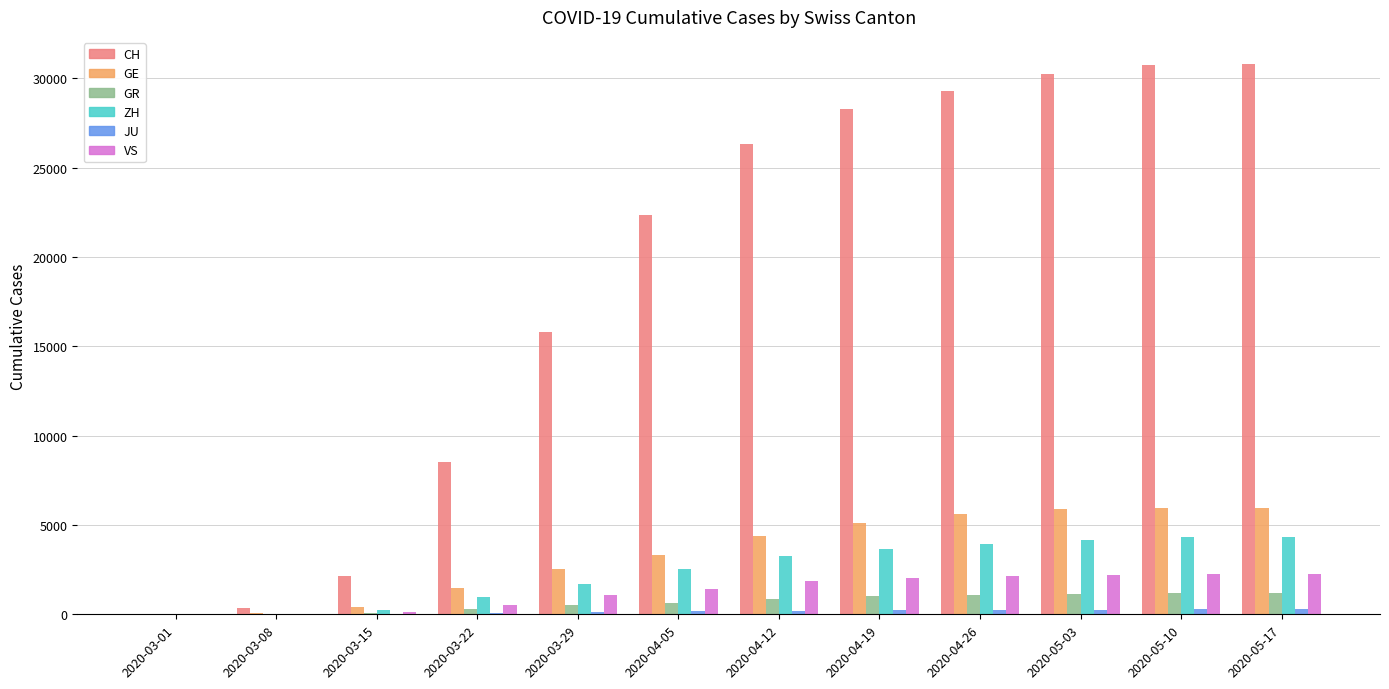

What is the sum of all VS values?

15824